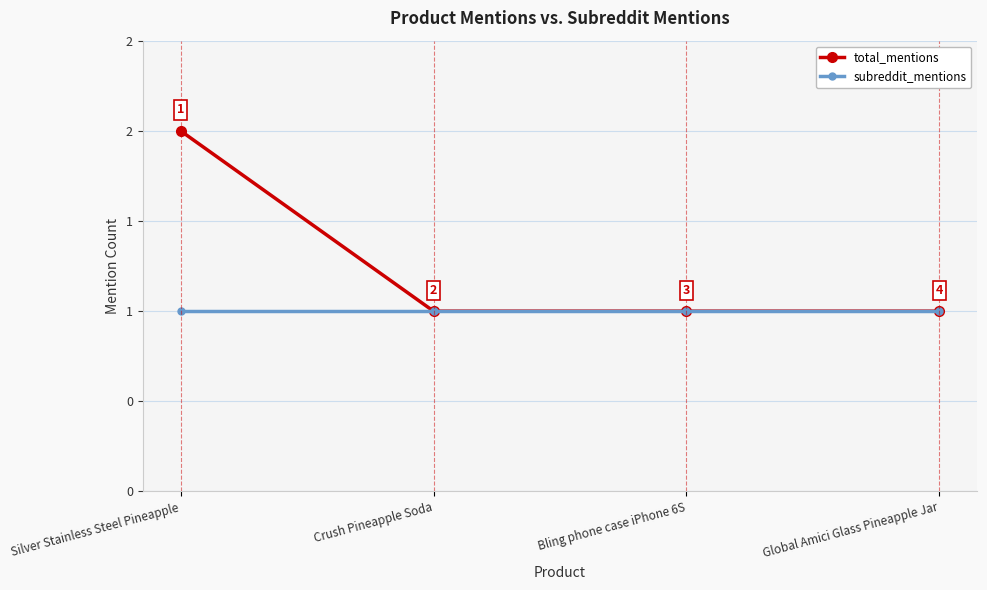

Which series has the largest total across all categories?

total_mentions